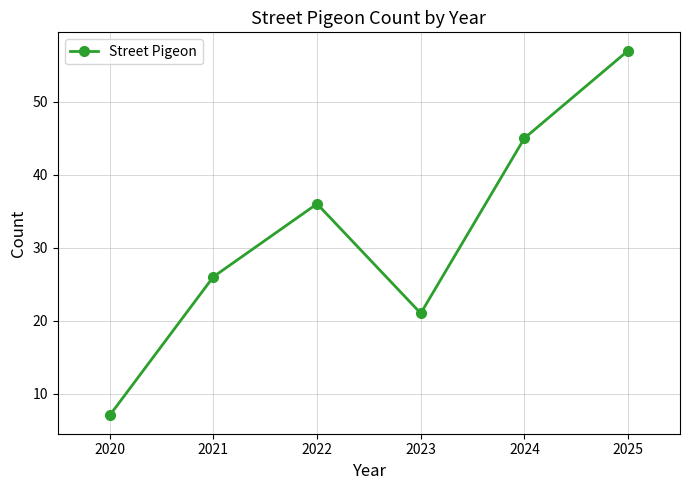

At which label is the value closest to 32?

2022